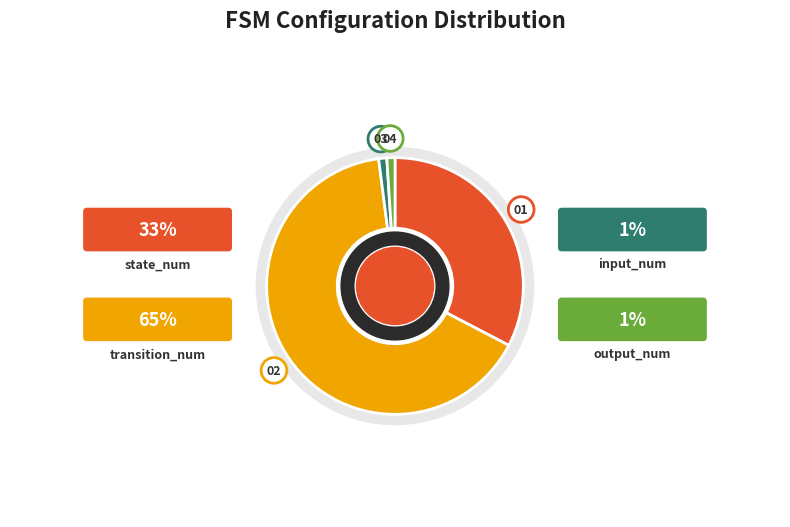

How many segments does this pie chart have?

4